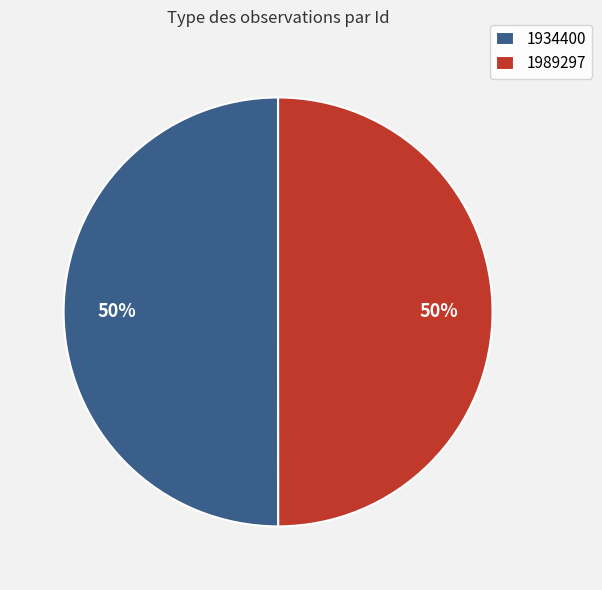

What is the ratio of the value at 1934400 to the value at 1989297?

1.0